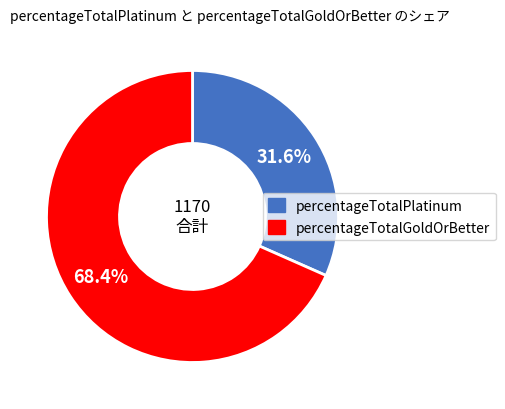

Count the number of slices in the pie.

2